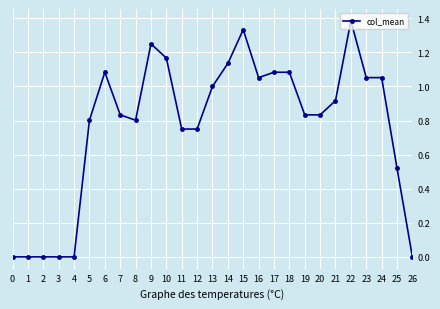

Which has a higher value, 9 or 6?

9